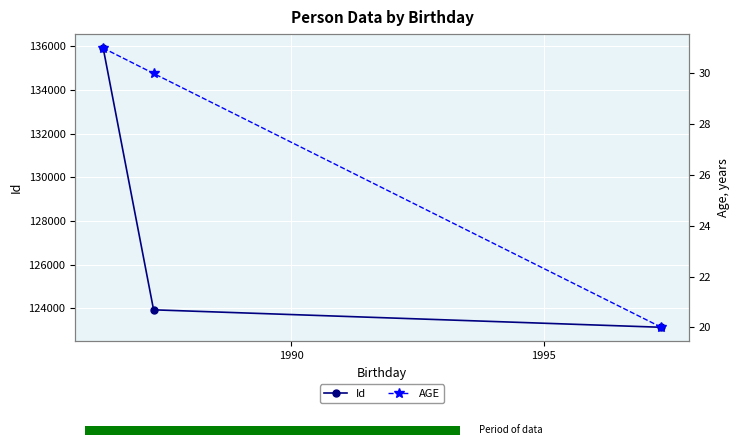

How many bars are there in each group?

2